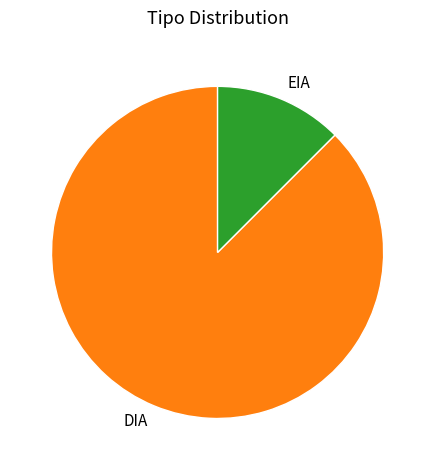

Do DIA and EIA together represent more than half of the pie?

Yes